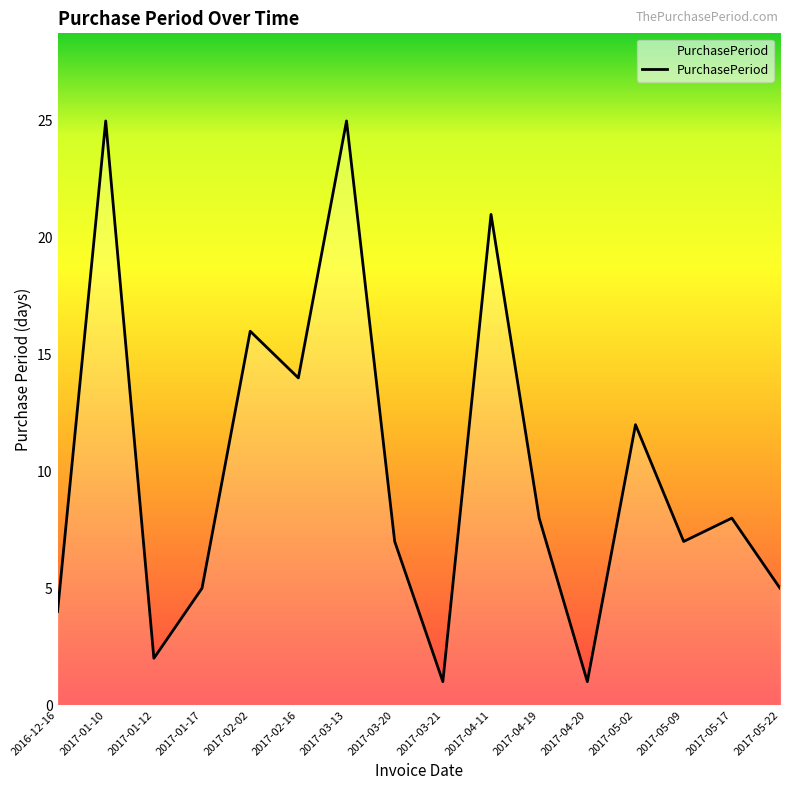

At which label does the data first exceed 8?

2017-01-10